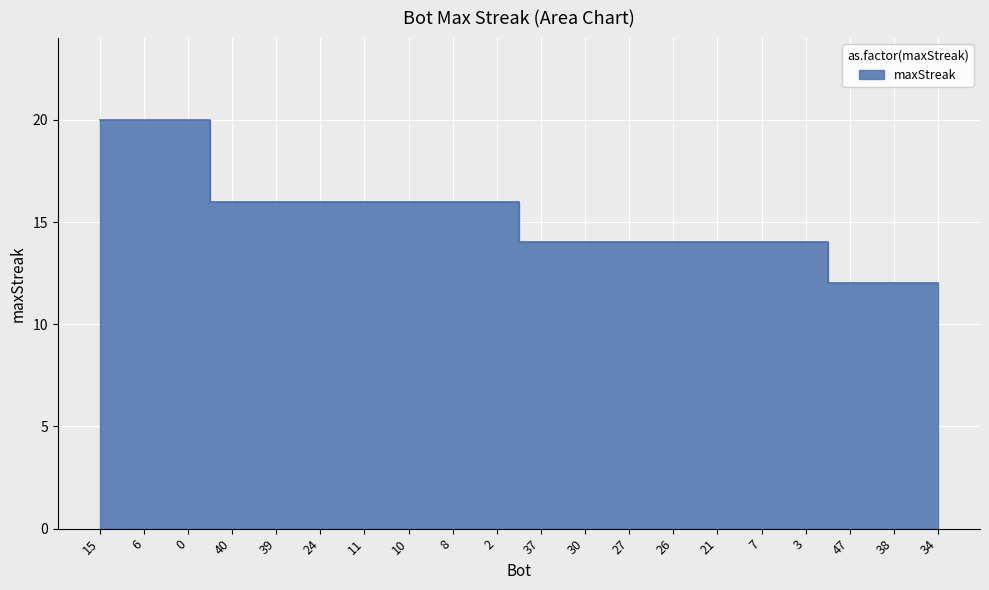

Reading left to right, extract all data points from this chart.

15=20	6=20	0=20	40=16	39=16	24=16	11=16	10=16	8=16	2=16	37=14	30=14	27=14	26=14	21=14	7=14	3=14	47=12	38=12	34=12